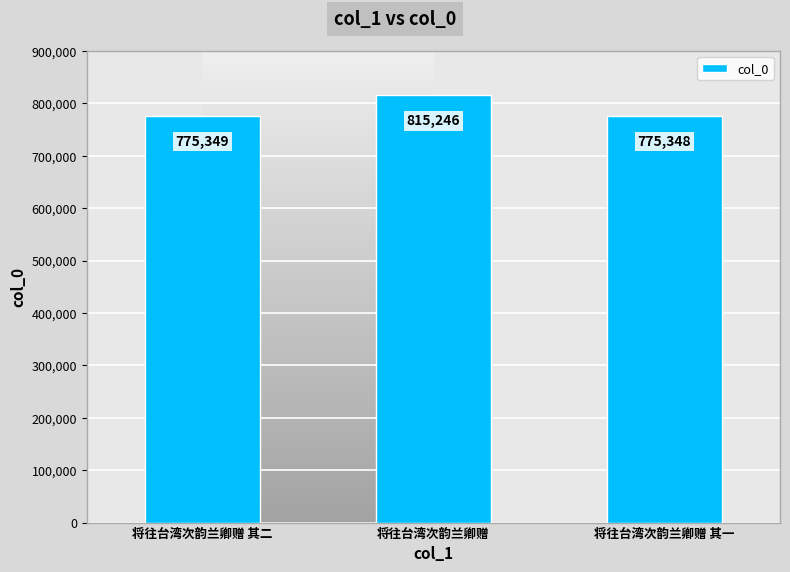

The value at 将往台湾次韵兰卿赠 其二 is 1313866. True or false?

False